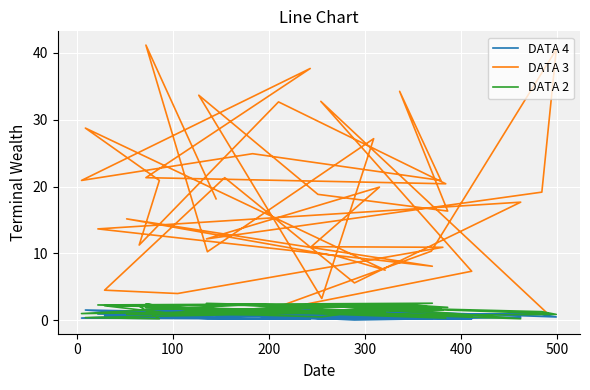

At which category does DATA 4 reach its first local peak?

300